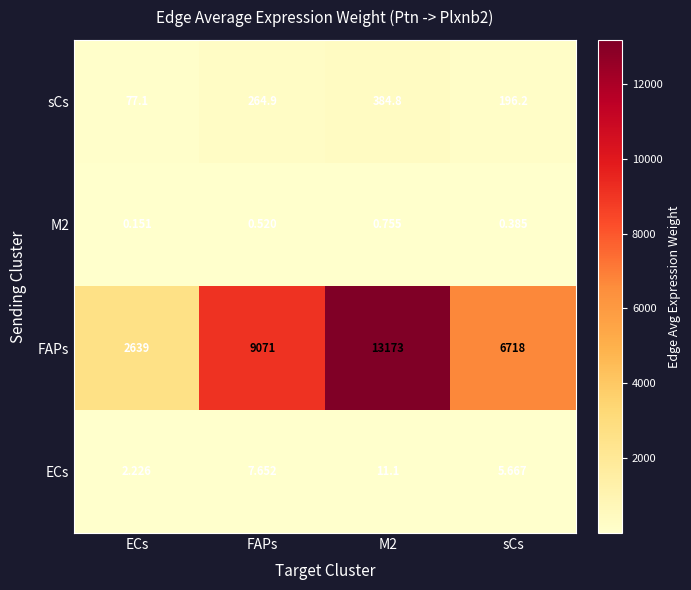

Where does the sCs series first go above 264?

FAPs